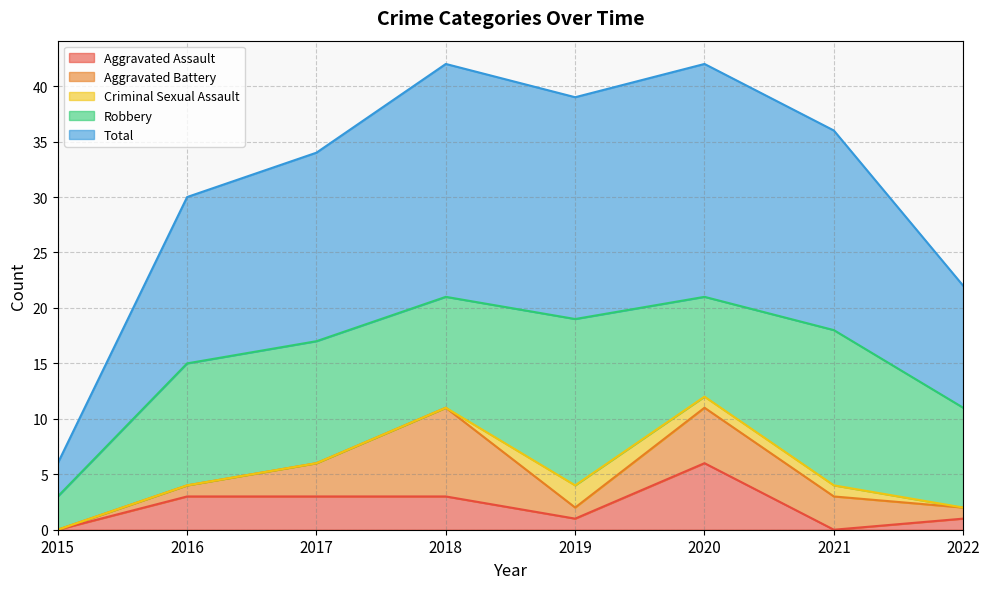

Which has a higher value, 2016 or 2019?

2016